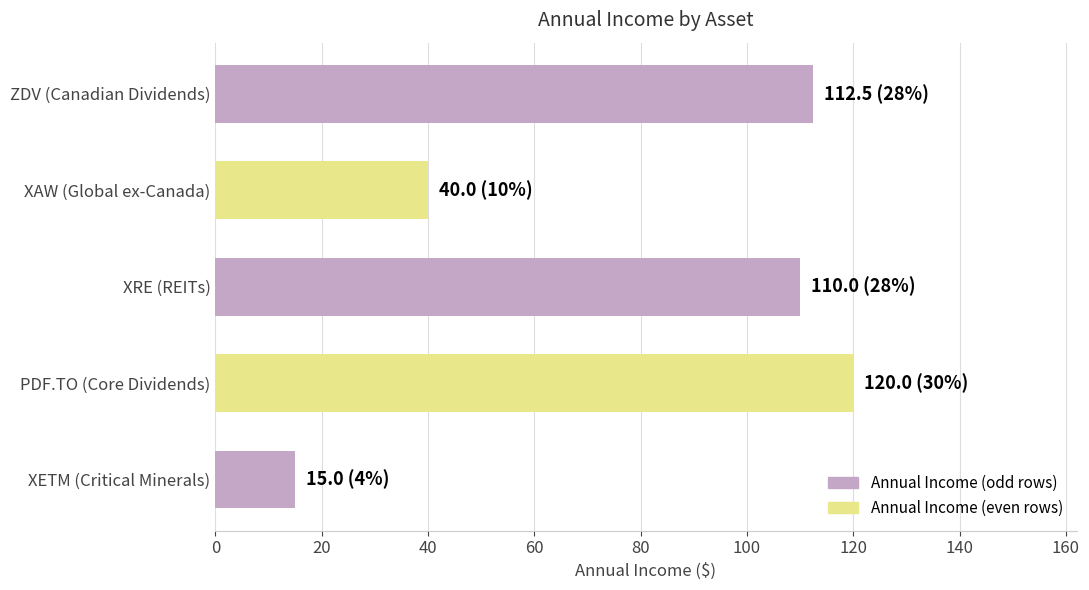

What is the value of the 3rd bar from the top?

110.0